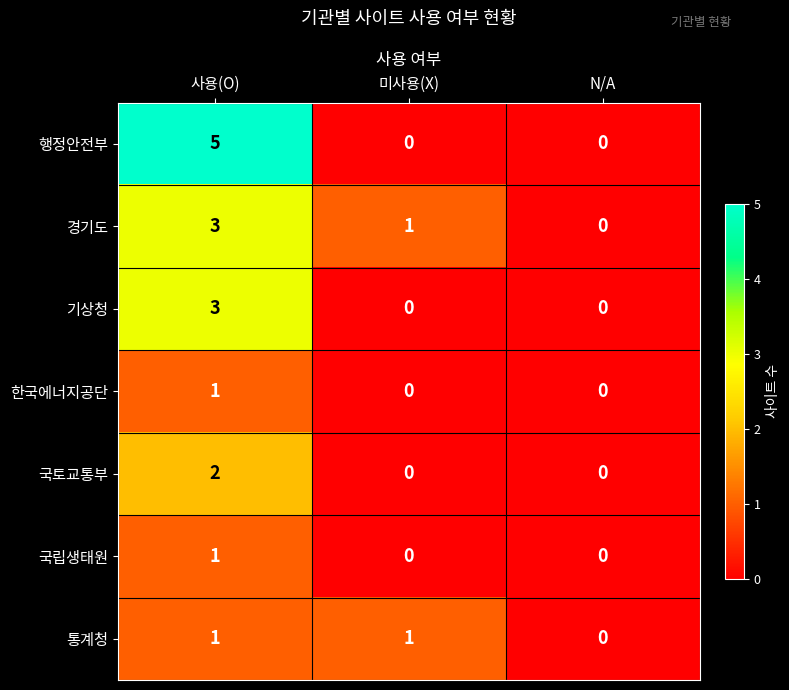

True or false: 기상청 has a value of 1 at N/A.

False